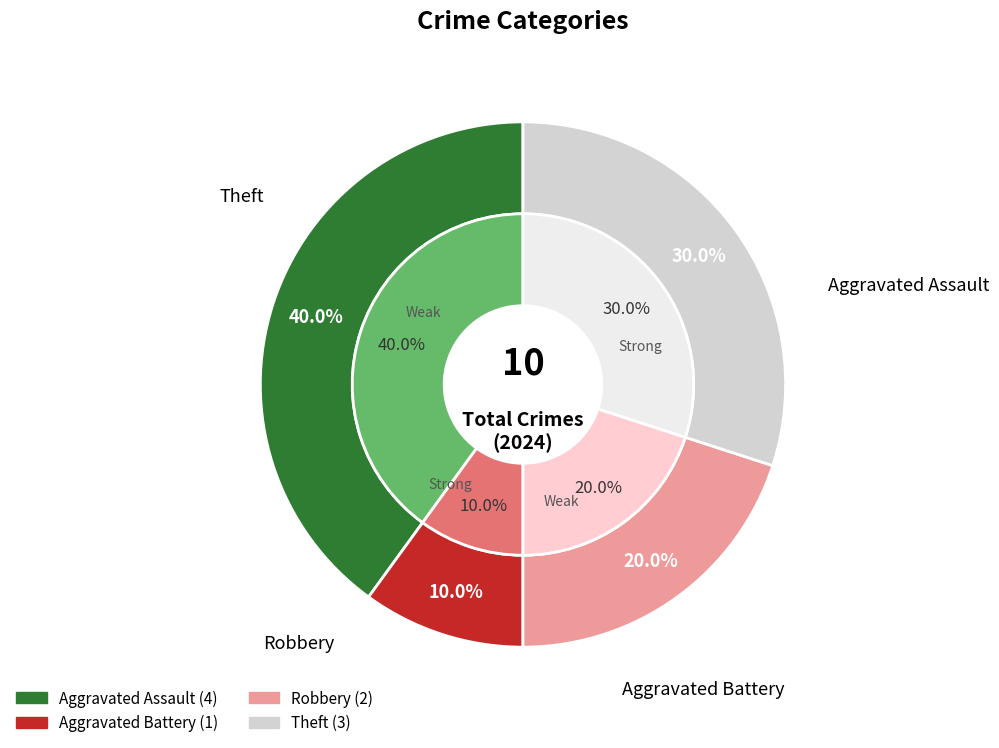

Count the number of slices in the pie.

4